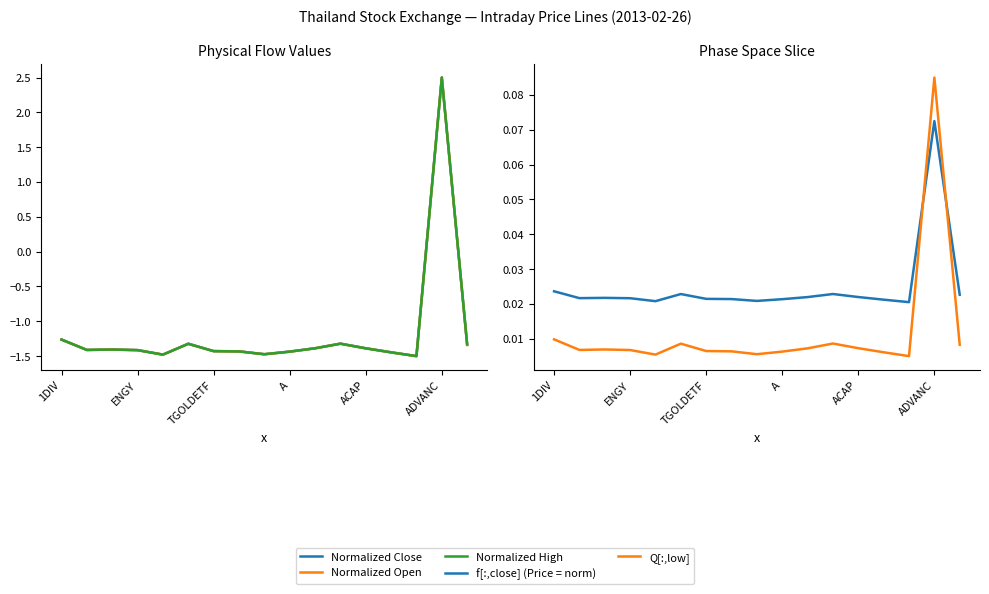

How many interior local valleys does the f[:,close] (Price = norm) series have?

4